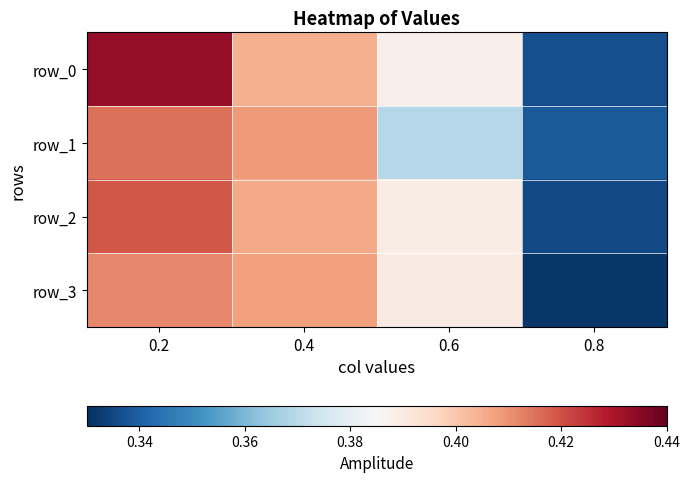

List the series in order of their overall mean, lowest first.

row_1, row_3, row_2, row_0